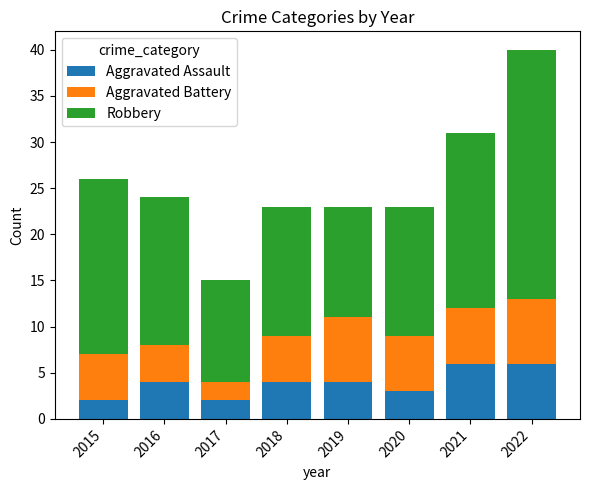

Read the Aggravated Assault value at 2020.

3